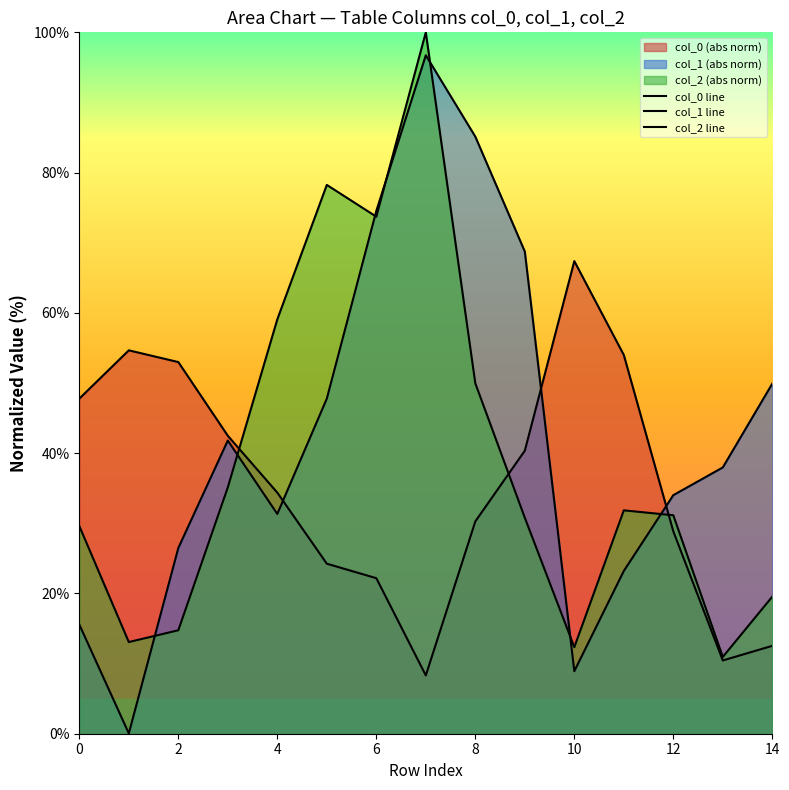

What is the average value of the col_0 line series?

35.4